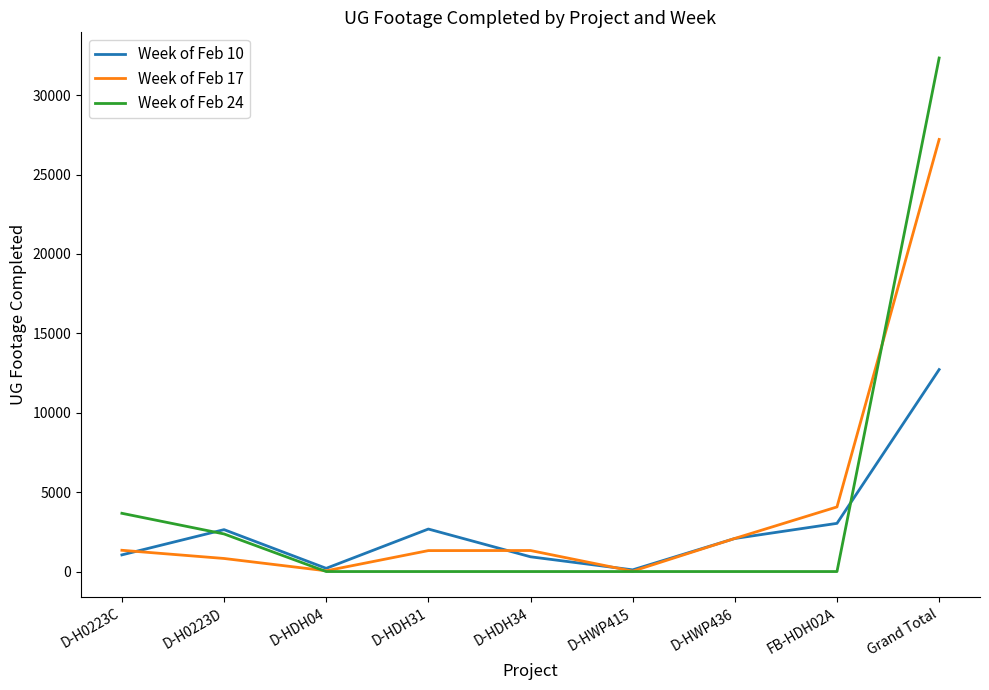

List the series in order of their peak value, highest first.

Week of Feb 24, Week of Feb 17, Week of Feb 10